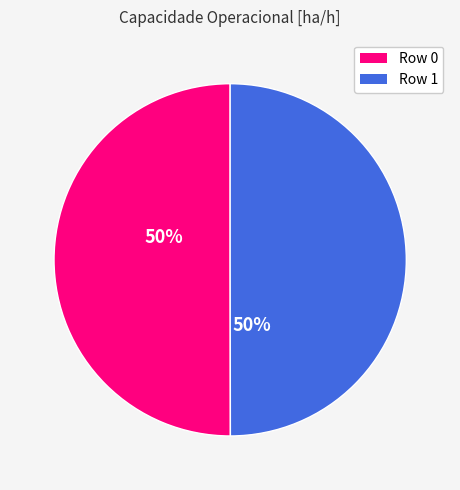

Do Row 1 and Row 0 together represent more than half of the pie?

Yes